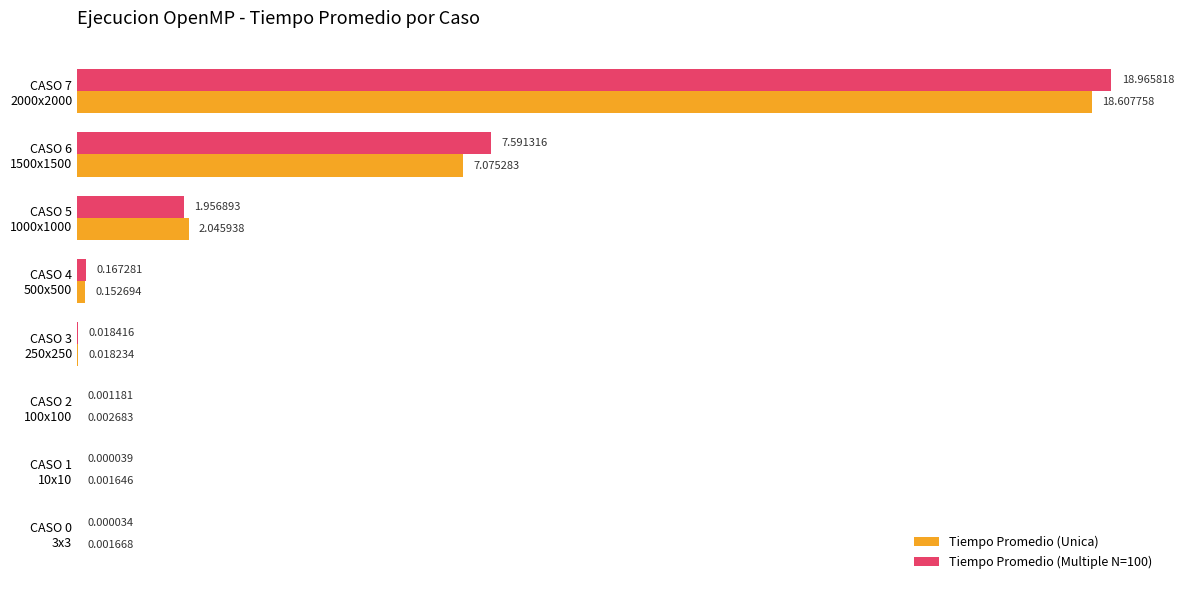

What is the sum of all Tiempo Promedio (Multiple N=100) values?

28.7